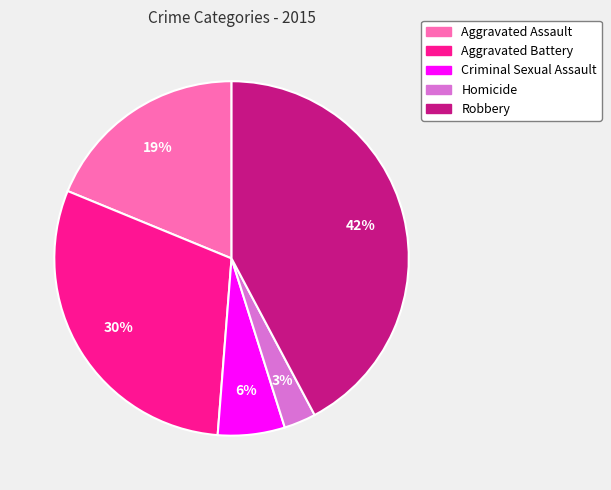

What is the ratio of the value at Aggravated Assault to the value at Aggravated Battery?

0.6